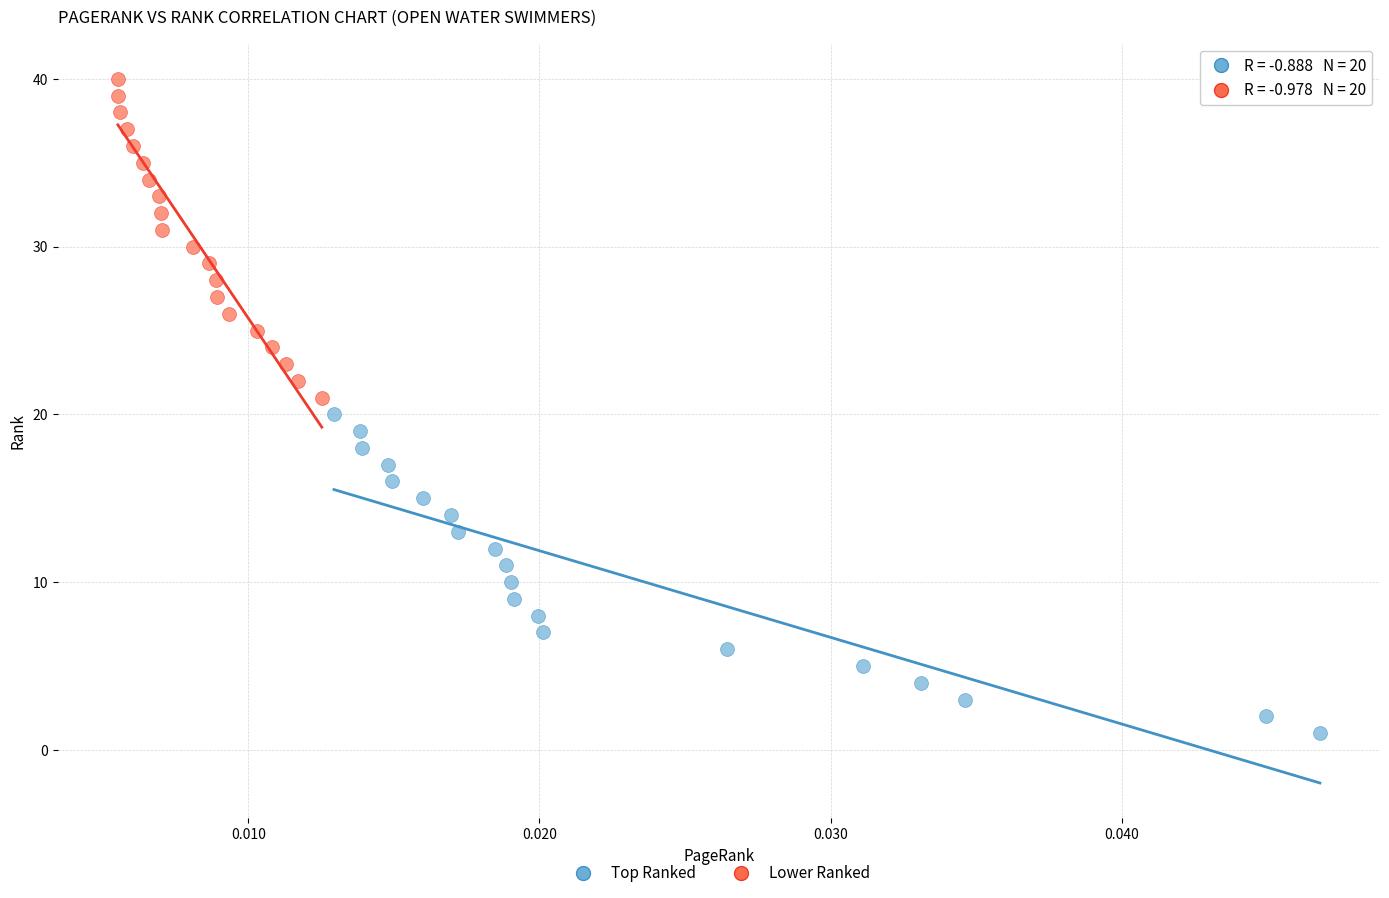

What are all the series names shown in the legend?

Top Ranked, Lower Ranked